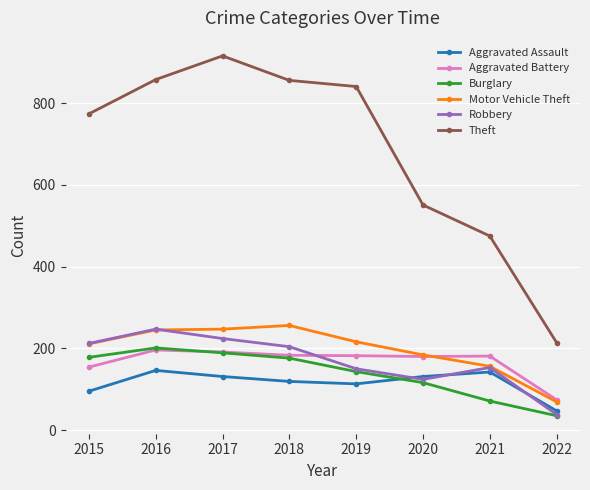

Does the chart display data point markers on the line(s)?

Yes